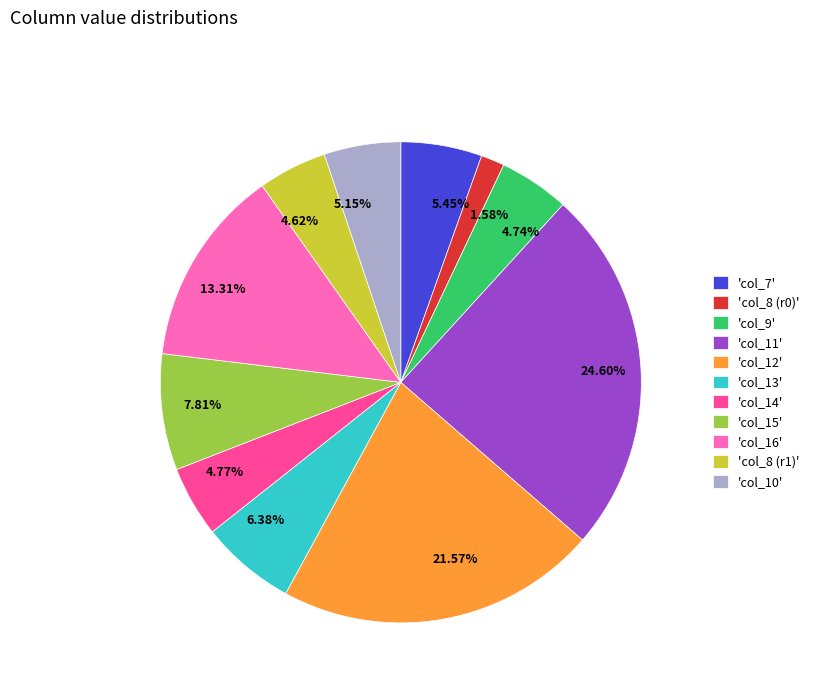

Which category has the smallest portion of the pie?

'col_8 (r0)'